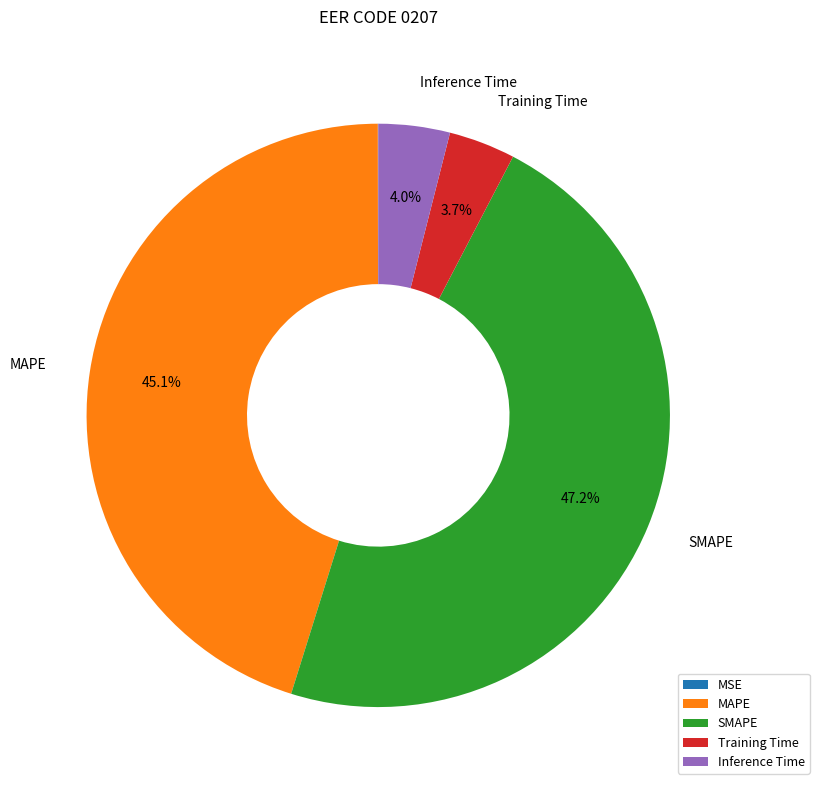

To the nearest percent, what is the difference between the largest and smallest slice percentages?

47%